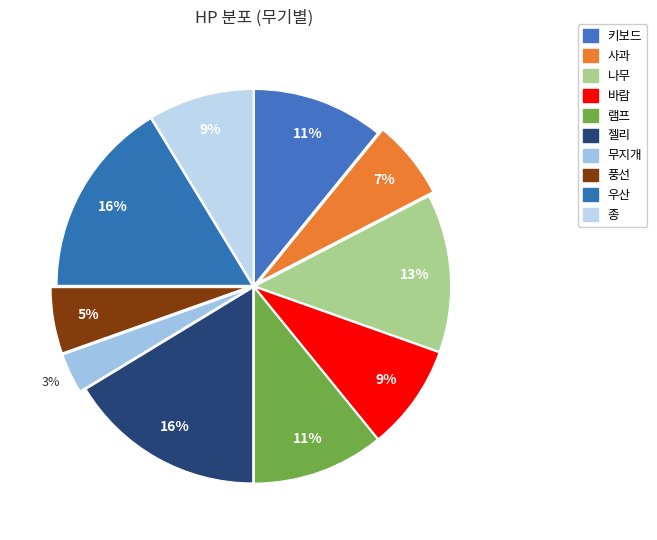

What percentage is the 바람 slice, to the nearest percent?

9%